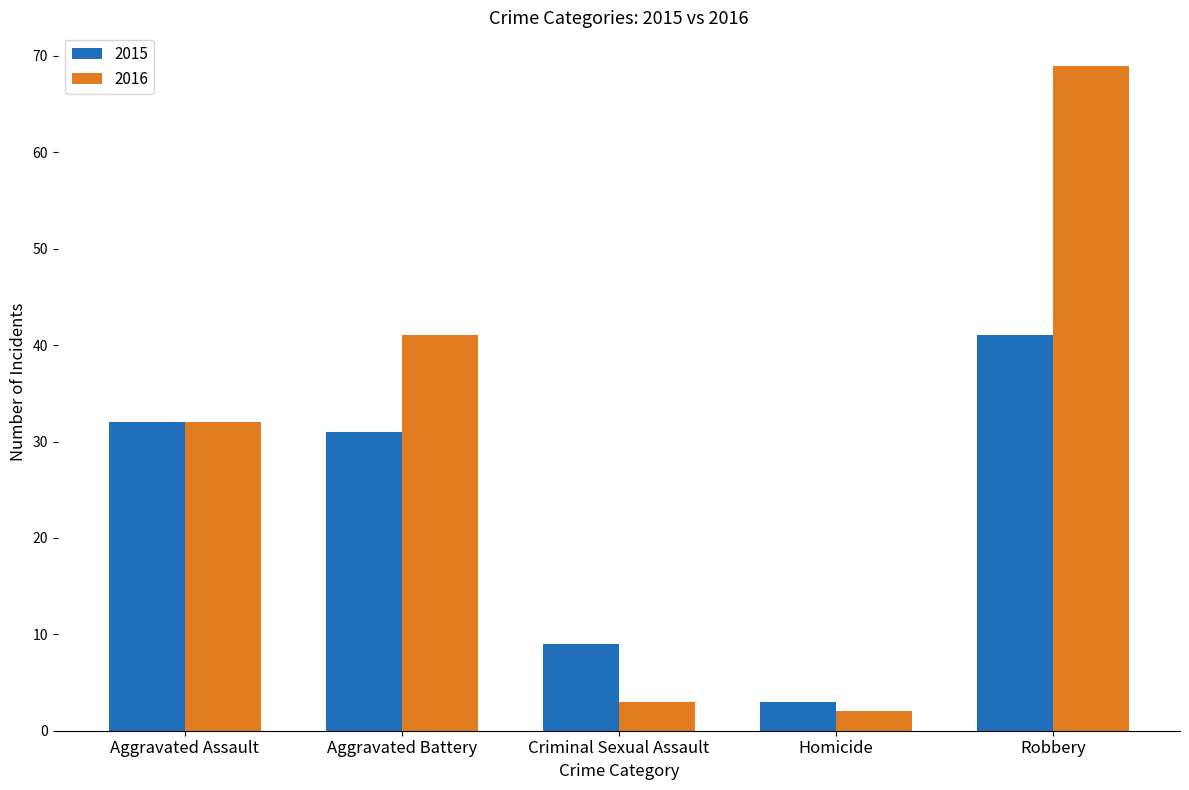

At which category is the sum across all series the highest?

Robbery